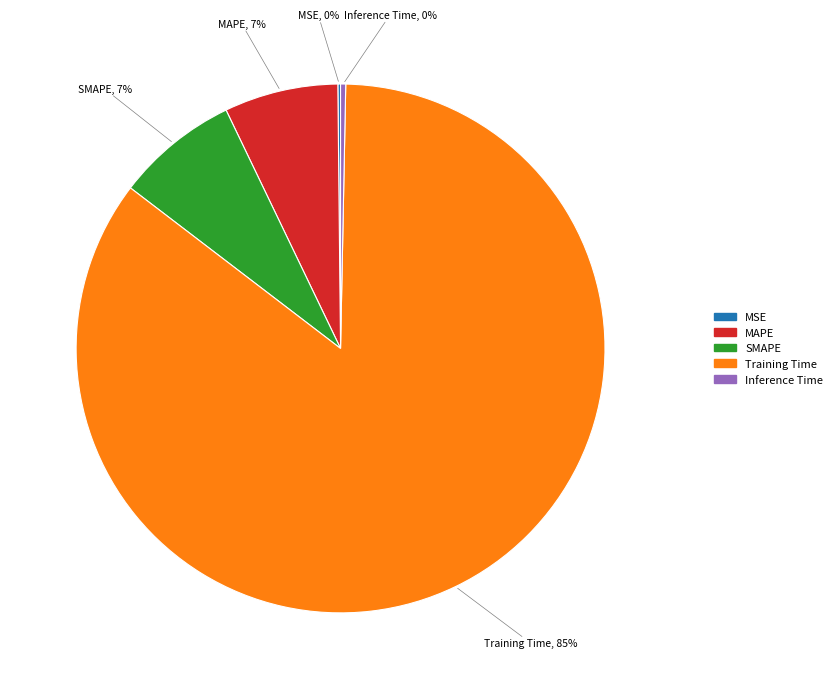

Is there a majority slice in this chart?

Yes